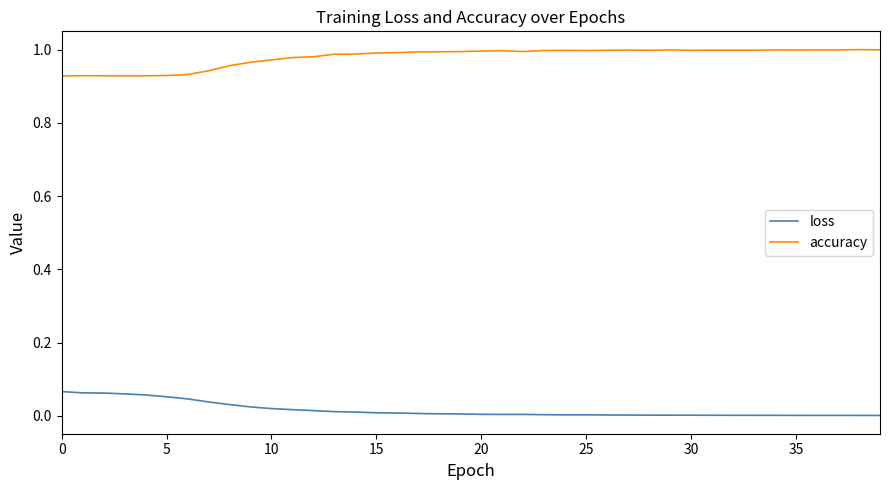

True or false: loss and accuracy intersect in this chart.

False